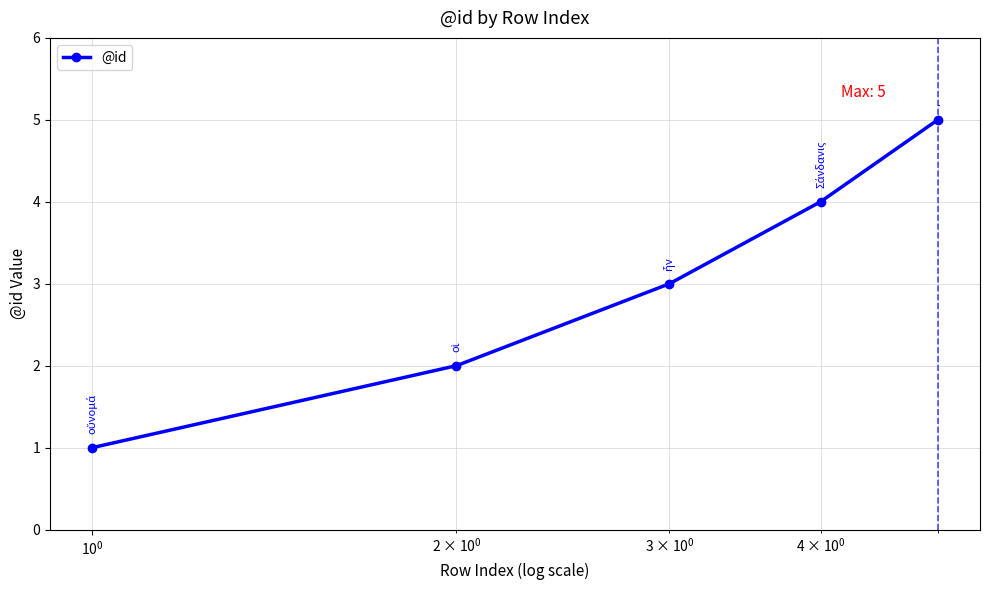

What is the maximum value shown in the chart?

5